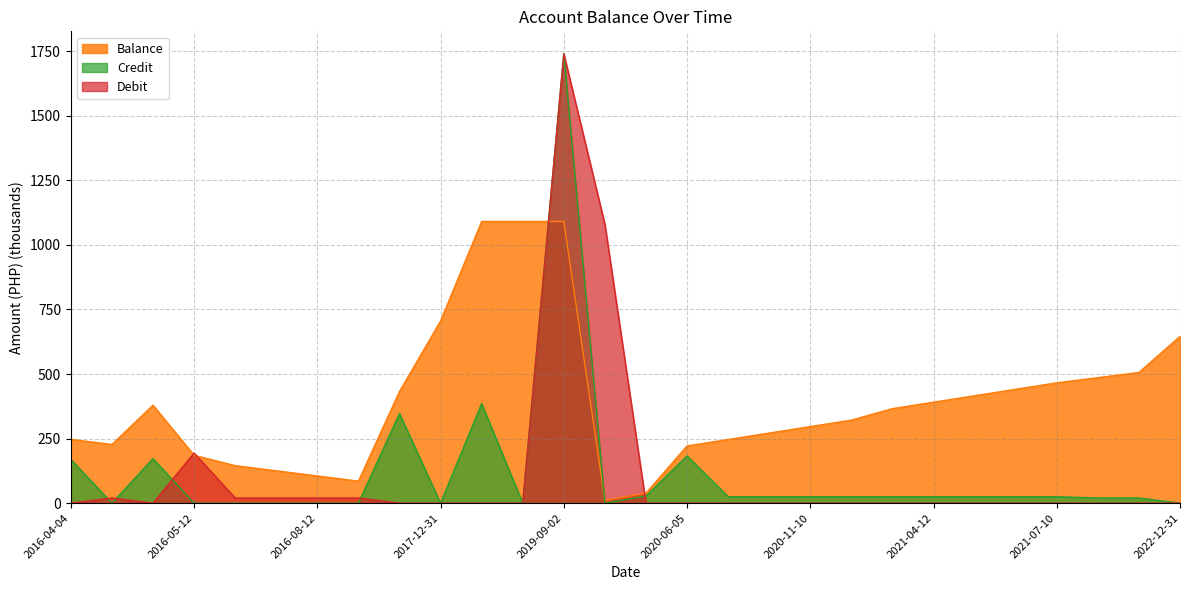

What is the label of the 13th point from the left?

2019-09-02